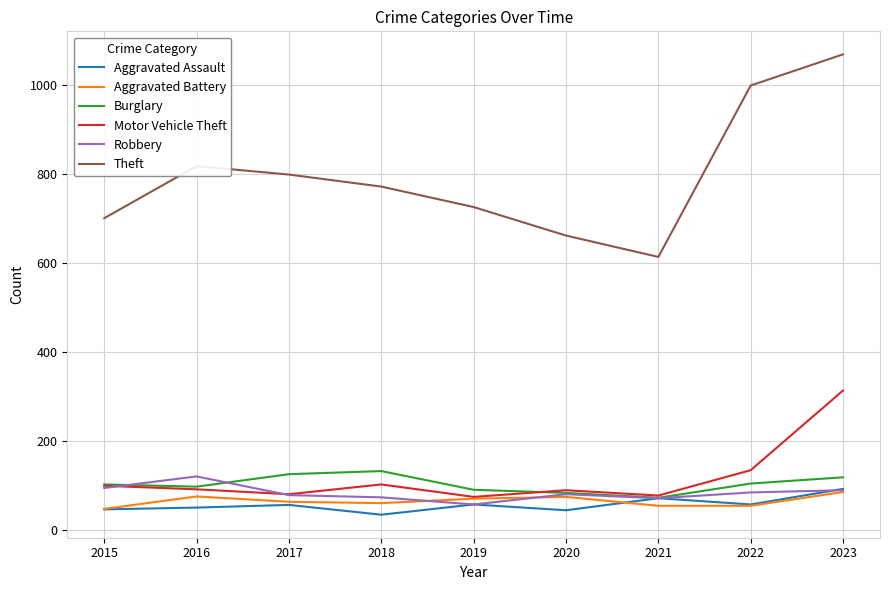

What is the difference between the Aggravated Battery values at 2023 and 2018?

25